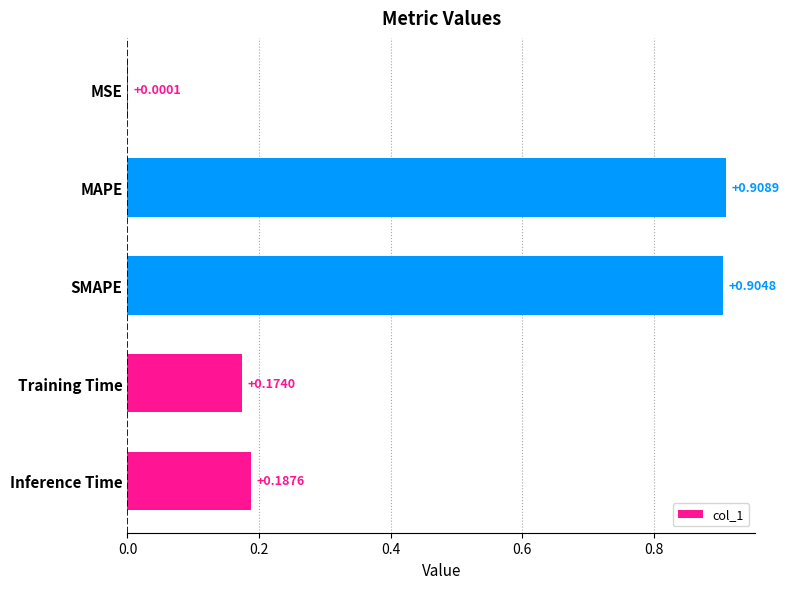

Which label corresponds to the largest value in the chart?

MAPE